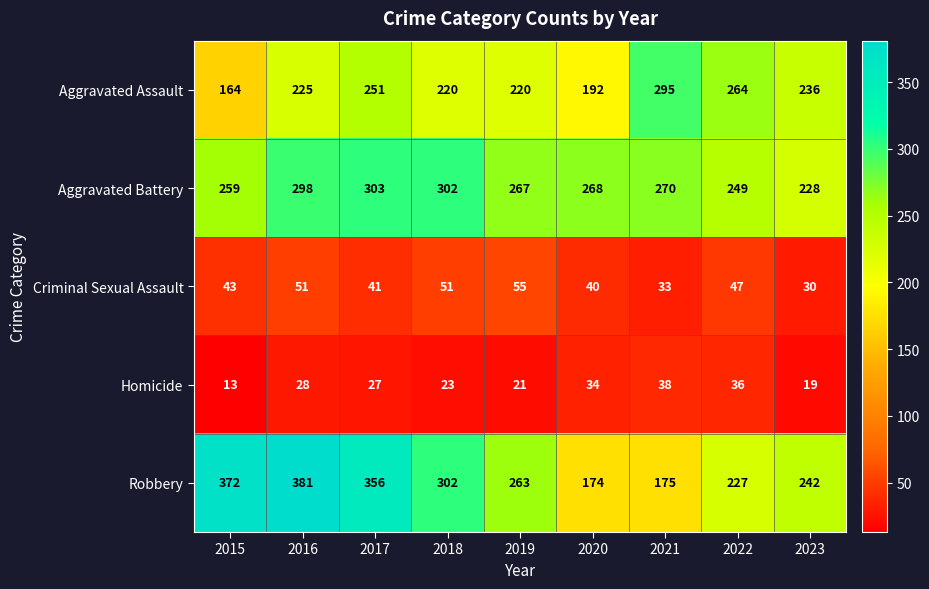

At which label is Aggravated Battery closest to 265?

2019